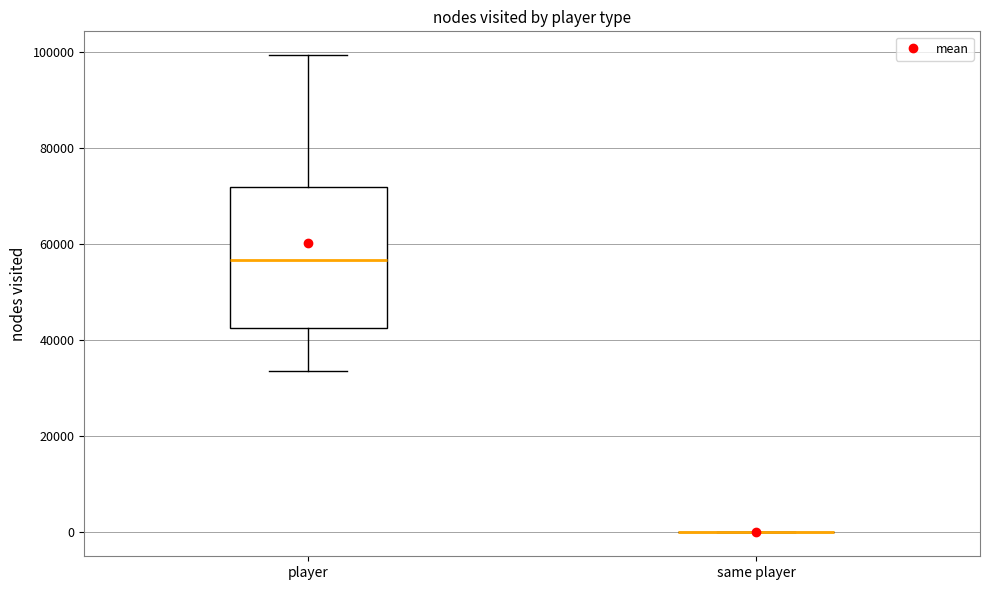

Comparing the boxes themselves (not the whiskers), which one is the tallest?

player